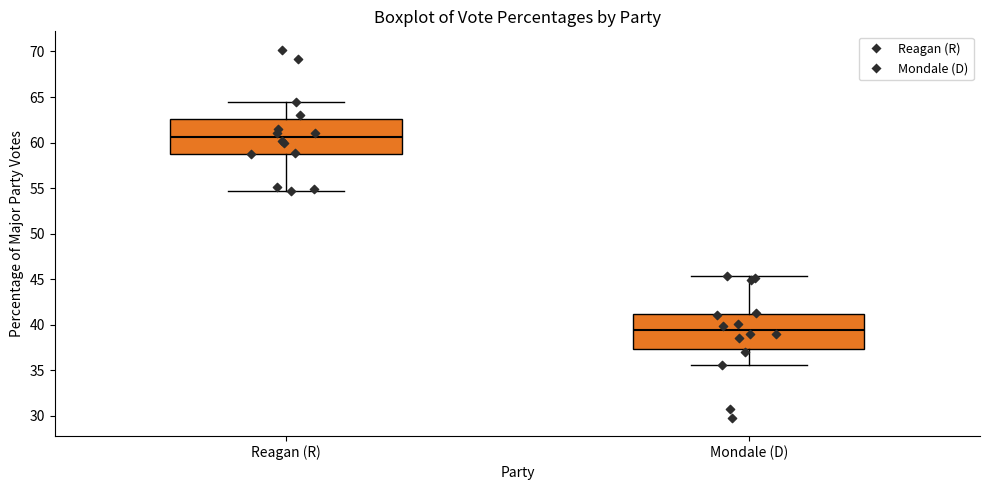

Where is the lower edge of the box for Reagan (R) on the y-axis? The values are not printed on the chart, so give them approximately, as read against the axis.

59.0